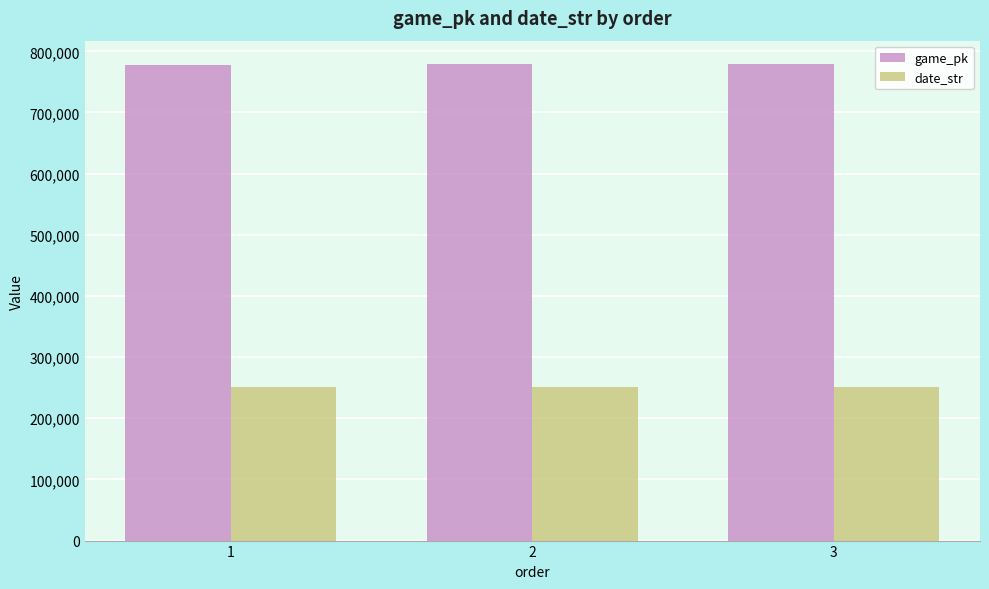

What is the sum of the game_pk values at 2 and 3?

1556964